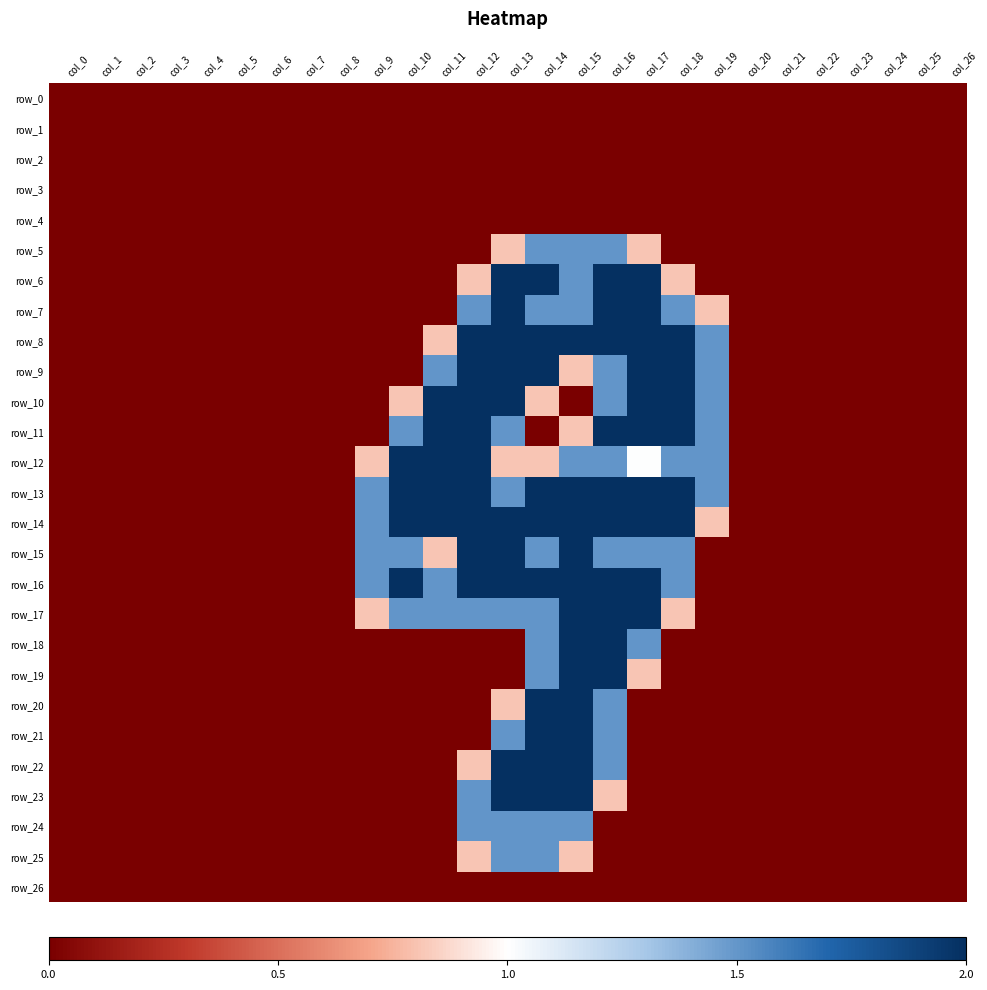

At how many categories does at least one series exceed 1?

11